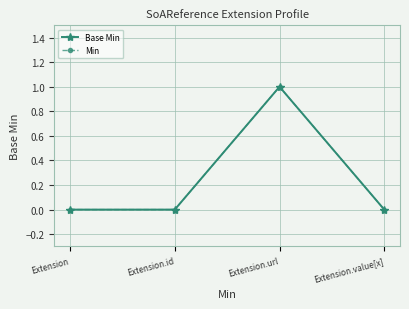

What is the label of the 2nd point from the left?

Extension.id